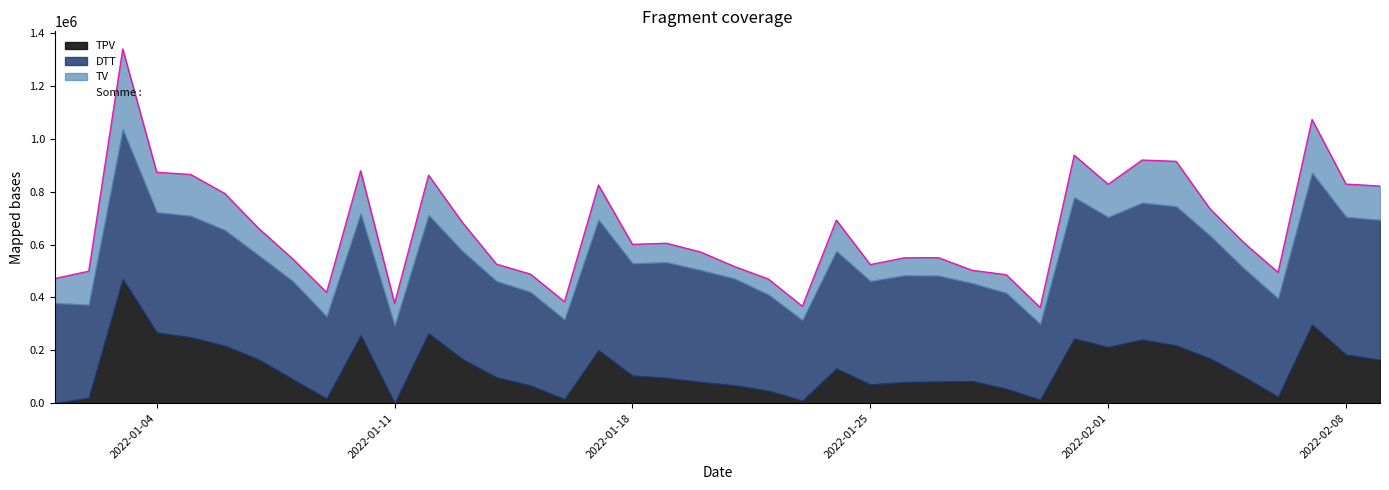

What are all the series names shown in the legend?

DTT, TPV, TV, Somme